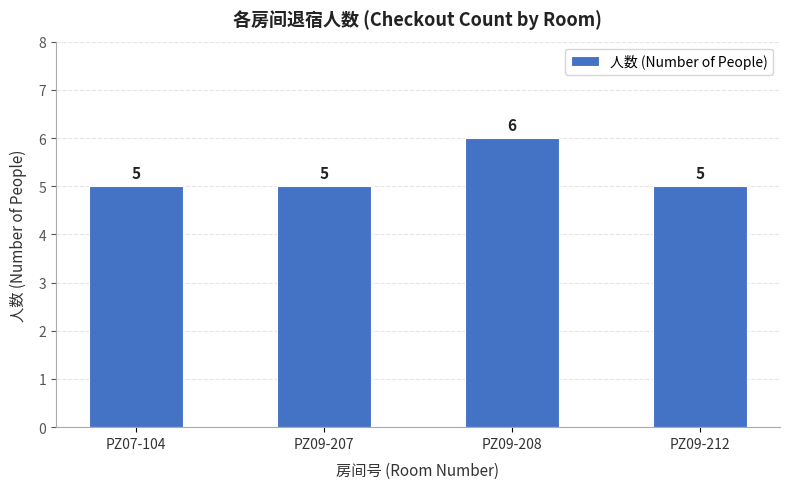

Which has a higher value, PZ09-208 or PZ07-104?

PZ09-208